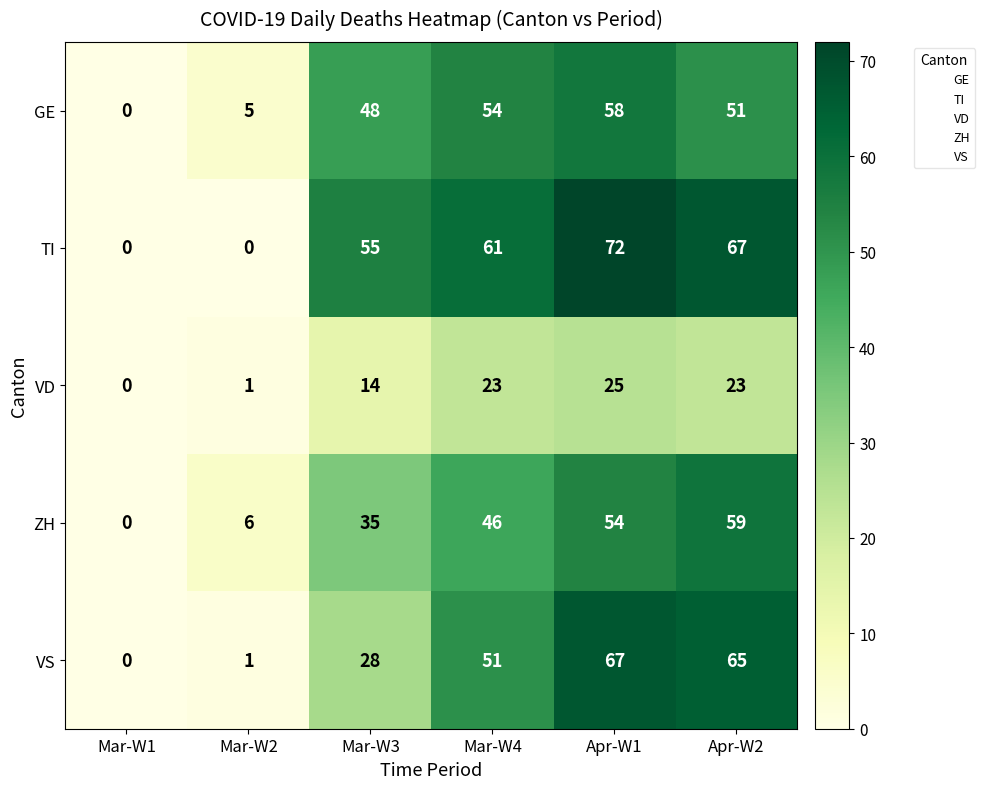

Which category has the highest value in the VD series?

Apr-W1